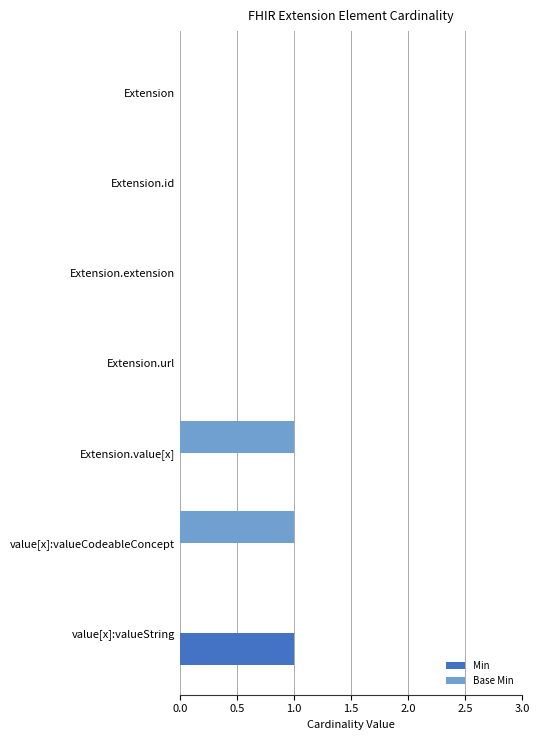

What is the sum of all Base Min values?

2